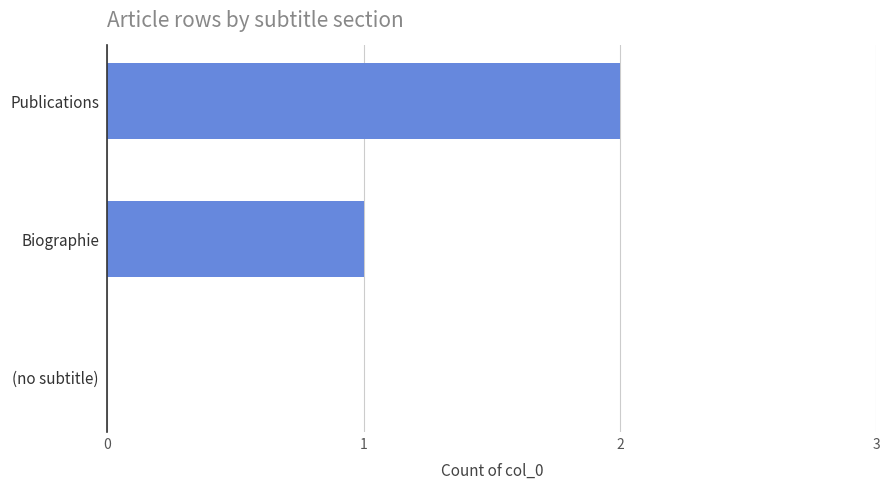

The chart shows a value of 2 at Biographie. True or false?

False